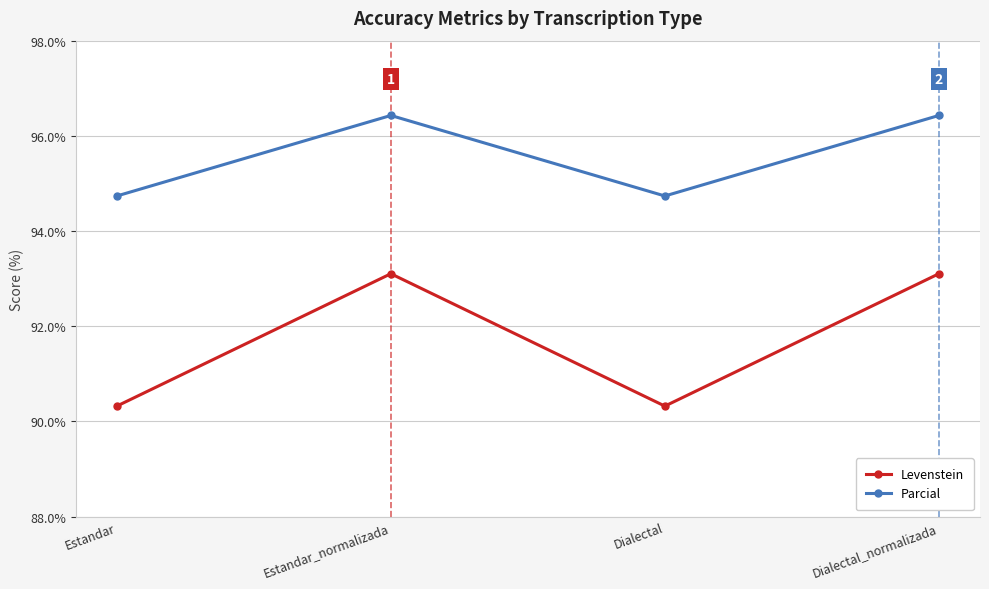

Where is the first local minimum for Parcial?

Dialectal